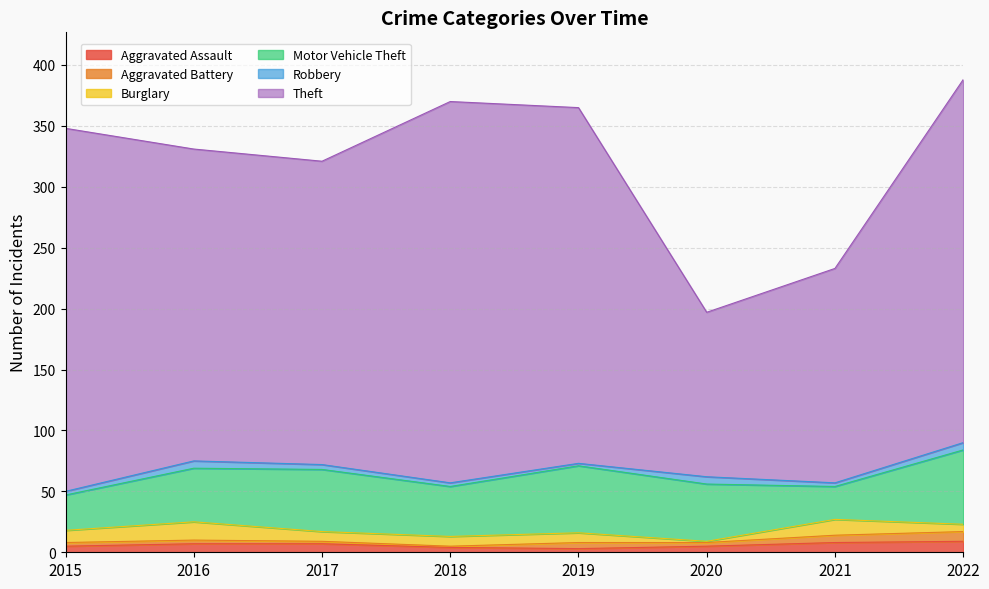

Does the chart display data point markers on the line(s)?

No